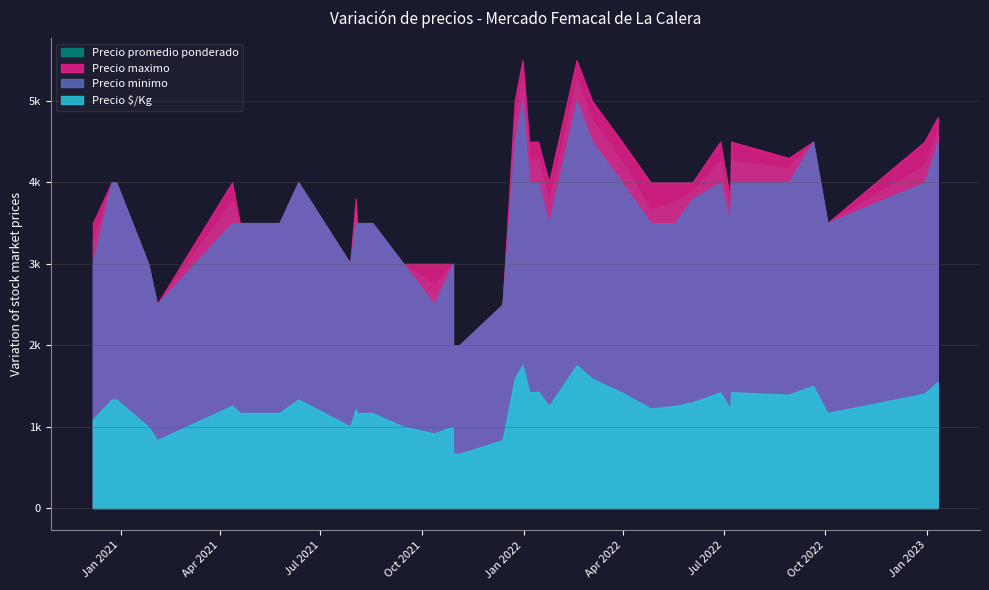

What is the sum of the Precio minimo values at 2021-08-17 and 2021-07-28?

6500